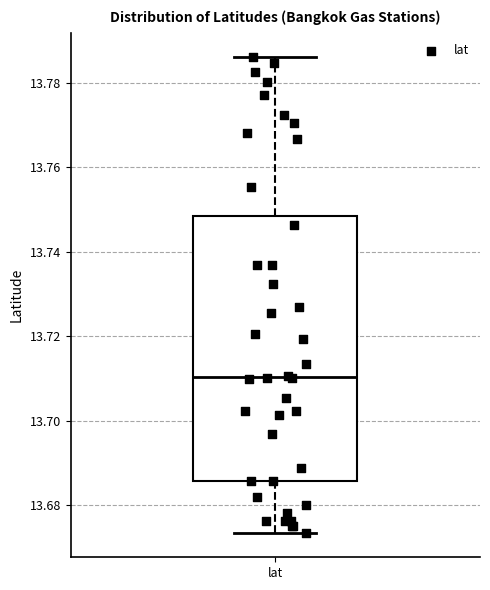

Transcribe this box plot: give where the median line is, the range the box spans, and where the two whiskers end, as read against the y-axis. The values are not printed on the chart, so give them approximately, as read against the axis.

median 13.710, box 13.686 to 13.748, whiskers 13.674 to 13.786